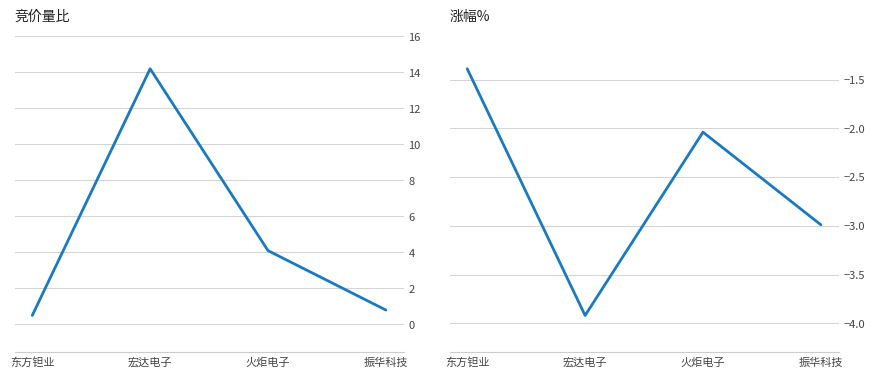

Rank the categories by 竞价量比 value from lowest to highest.

东方钽业, 振华科技, 火炬电子, 宏达电子